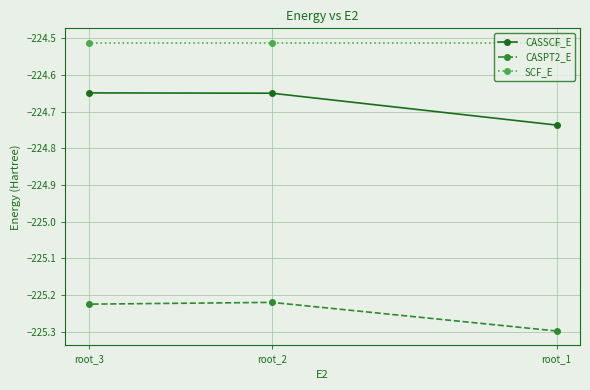

At how many categories does at least one series exceed -225?

3